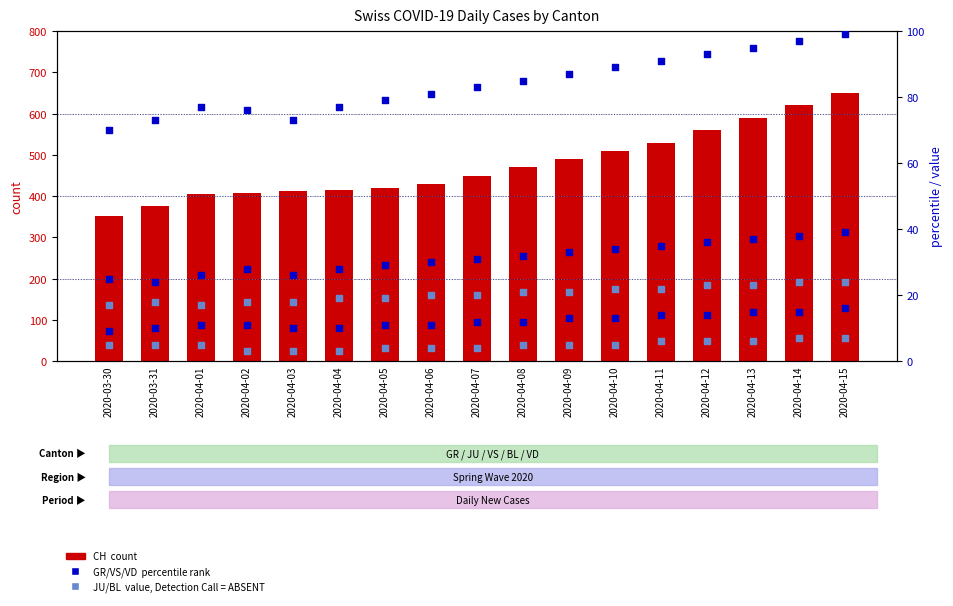

What is the total value across all series at 2020-04-03?

542